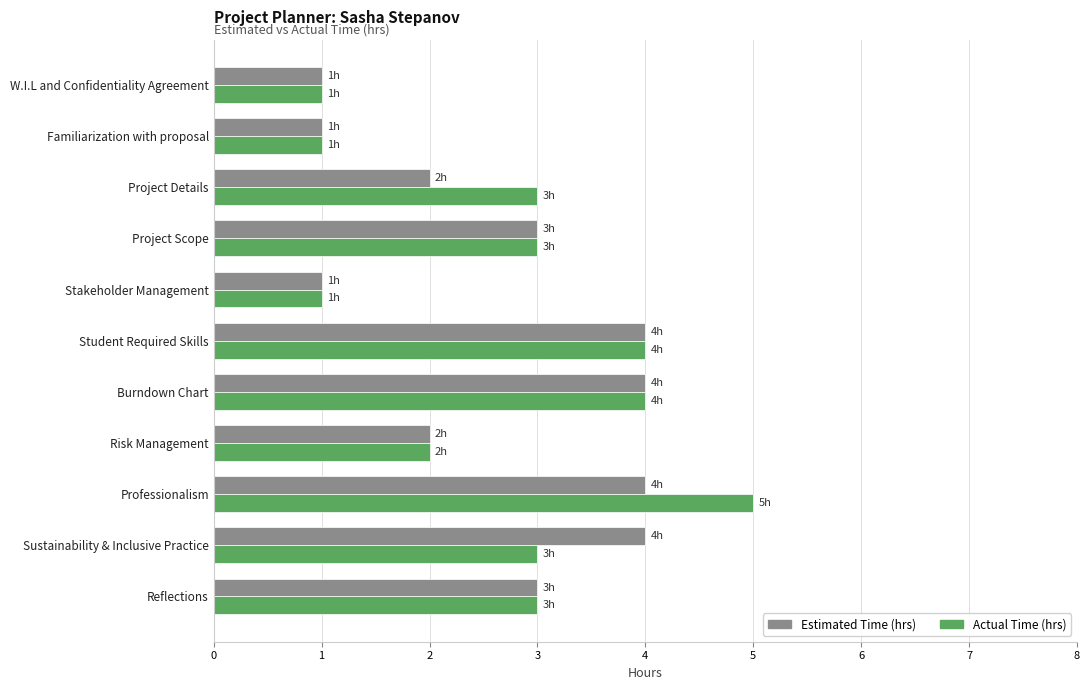

How many categories are shown in the chart?

11